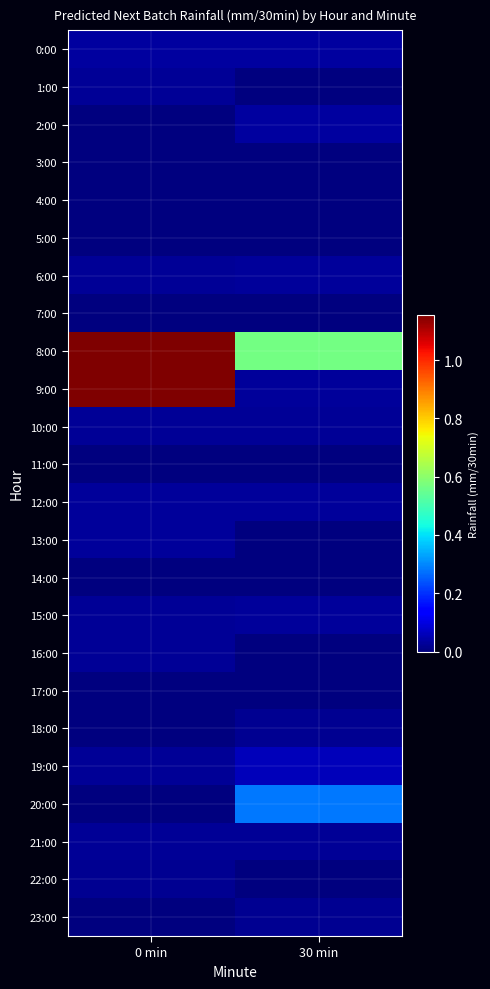

Rank the series at 30 min from lowest to highest value.

1:00, 3:00, 4:00, 5:00, 7:00, 11:00, 13:00, 14:00, 16:00, 17:00, 22:00, 18:00, 23:00, 10:00, 21:00, 6:00, 9:00, 12:00, 15:00, 2:00, 0:00, 19:00, 20:00, 8:00